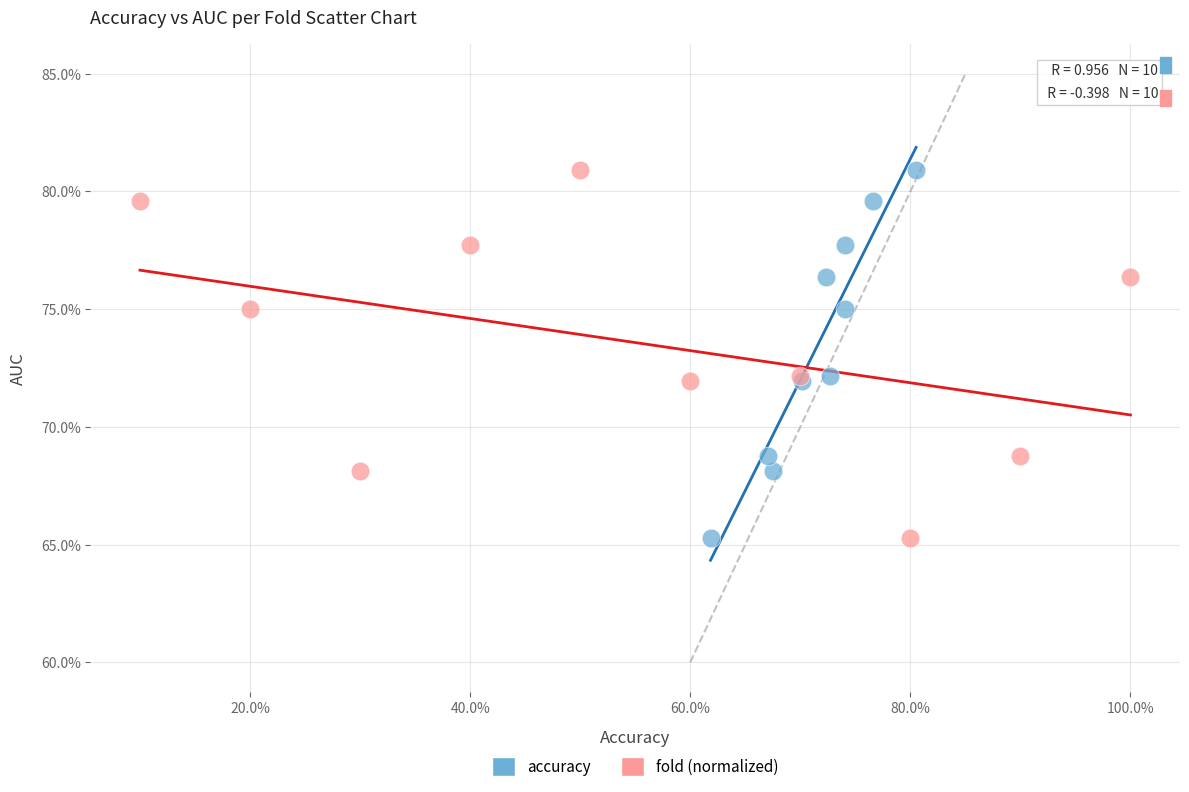

What are all the series names shown in the legend?

accuracy, fold (normalized)